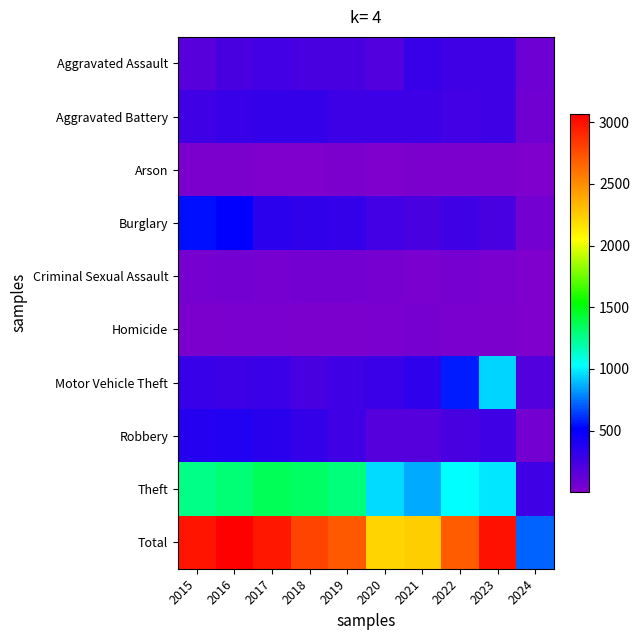

Which series changed the most between 2021 and 2024?

Total